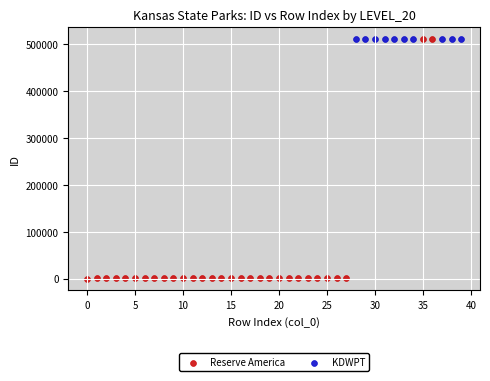

Which series reaches the minimum Y coordinate?

Reserve America